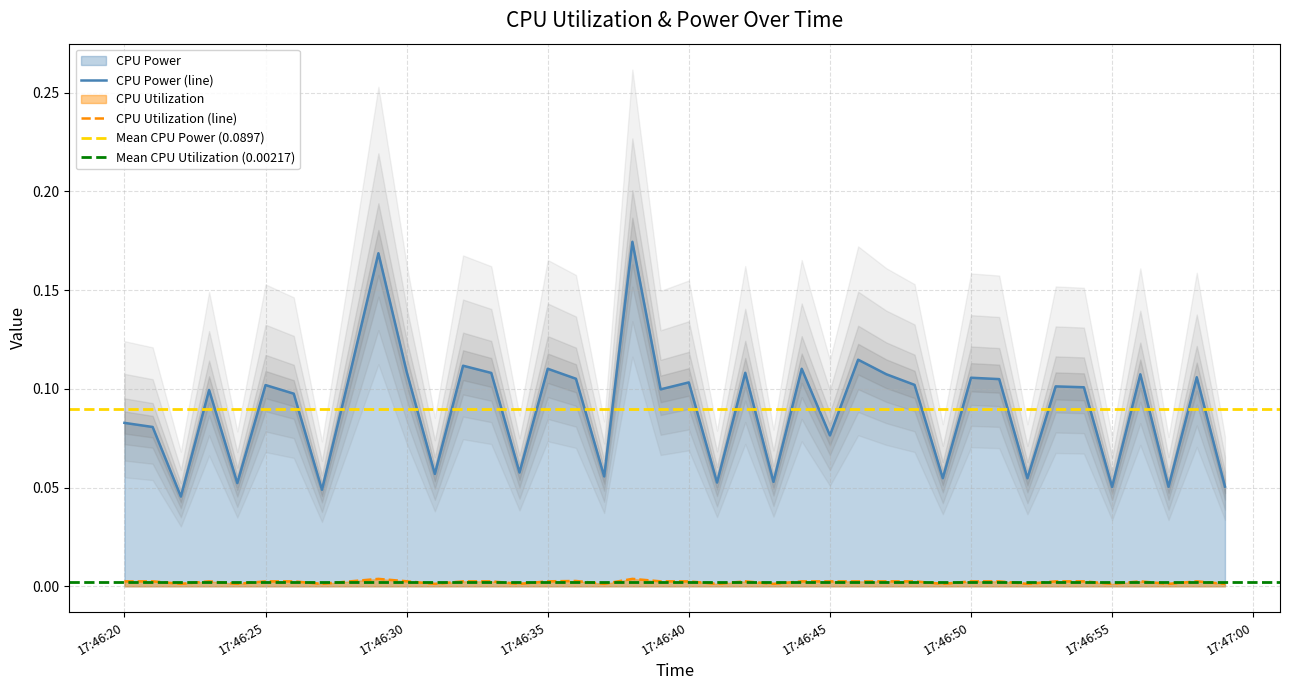

What is the value of the CPU Power point at the 5th from the left?

0.1